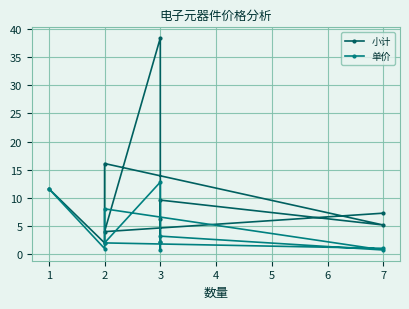

Which has a higher value, 3 or 7?

3